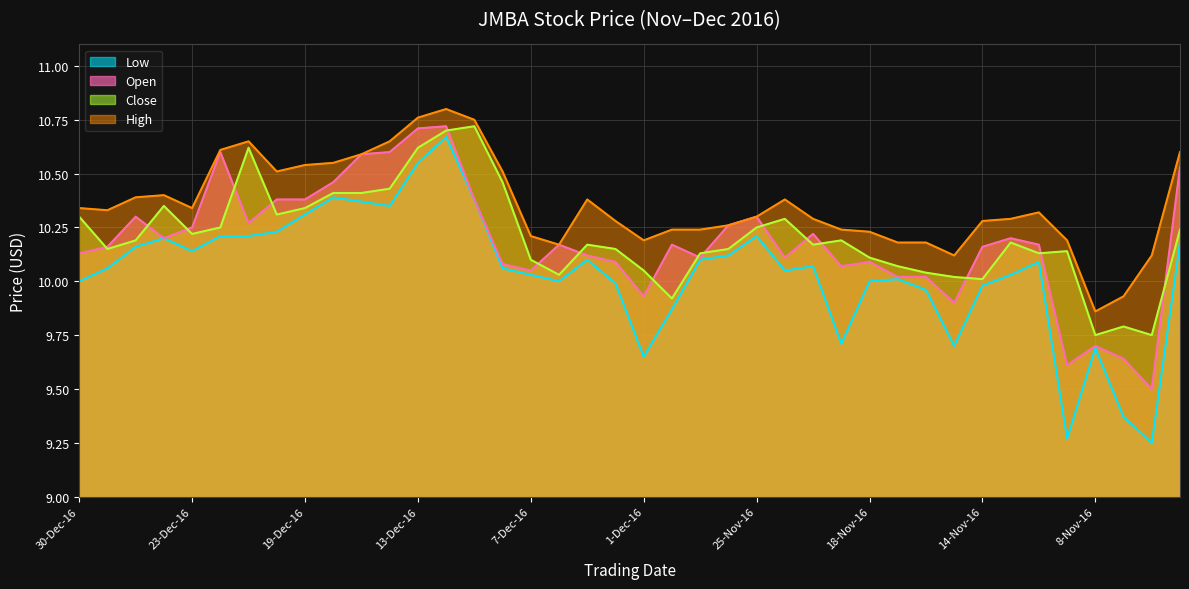

What is the label of the 7th point from the right?

11-Nov-16